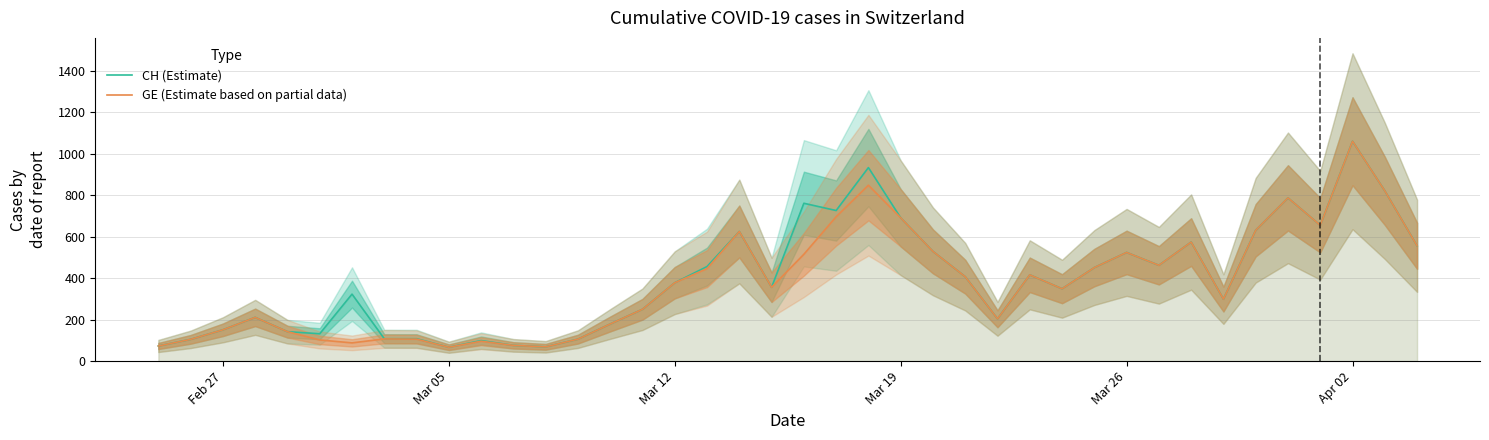

What is the lowest value of the CH (Estimate) series?

67